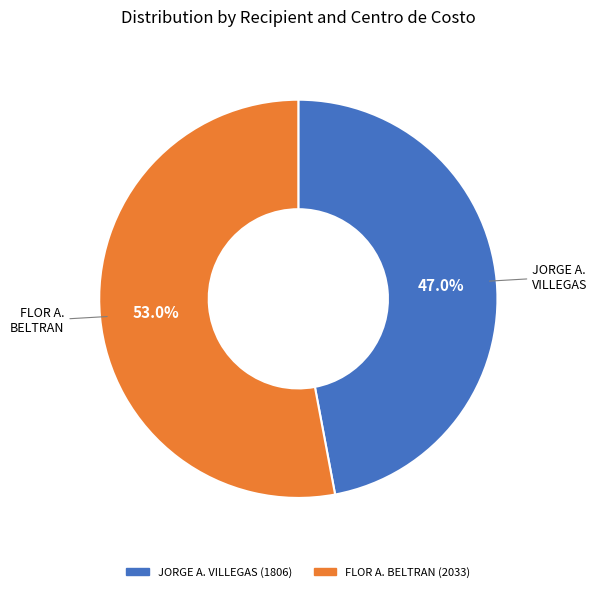

What is the smallest slice in the pie chart?

JORGE A. VILLEGAS